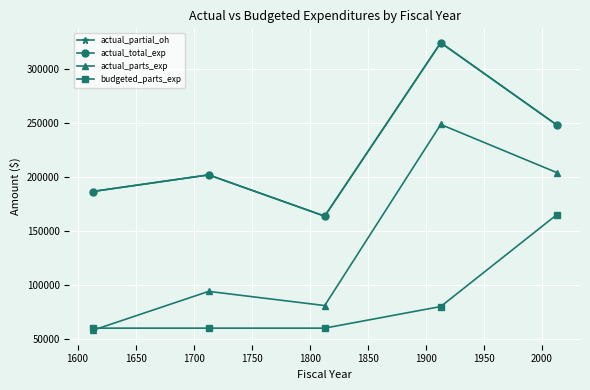

What is the difference between the maximum and second lowest values in the actual_total_exp series?

137724.9